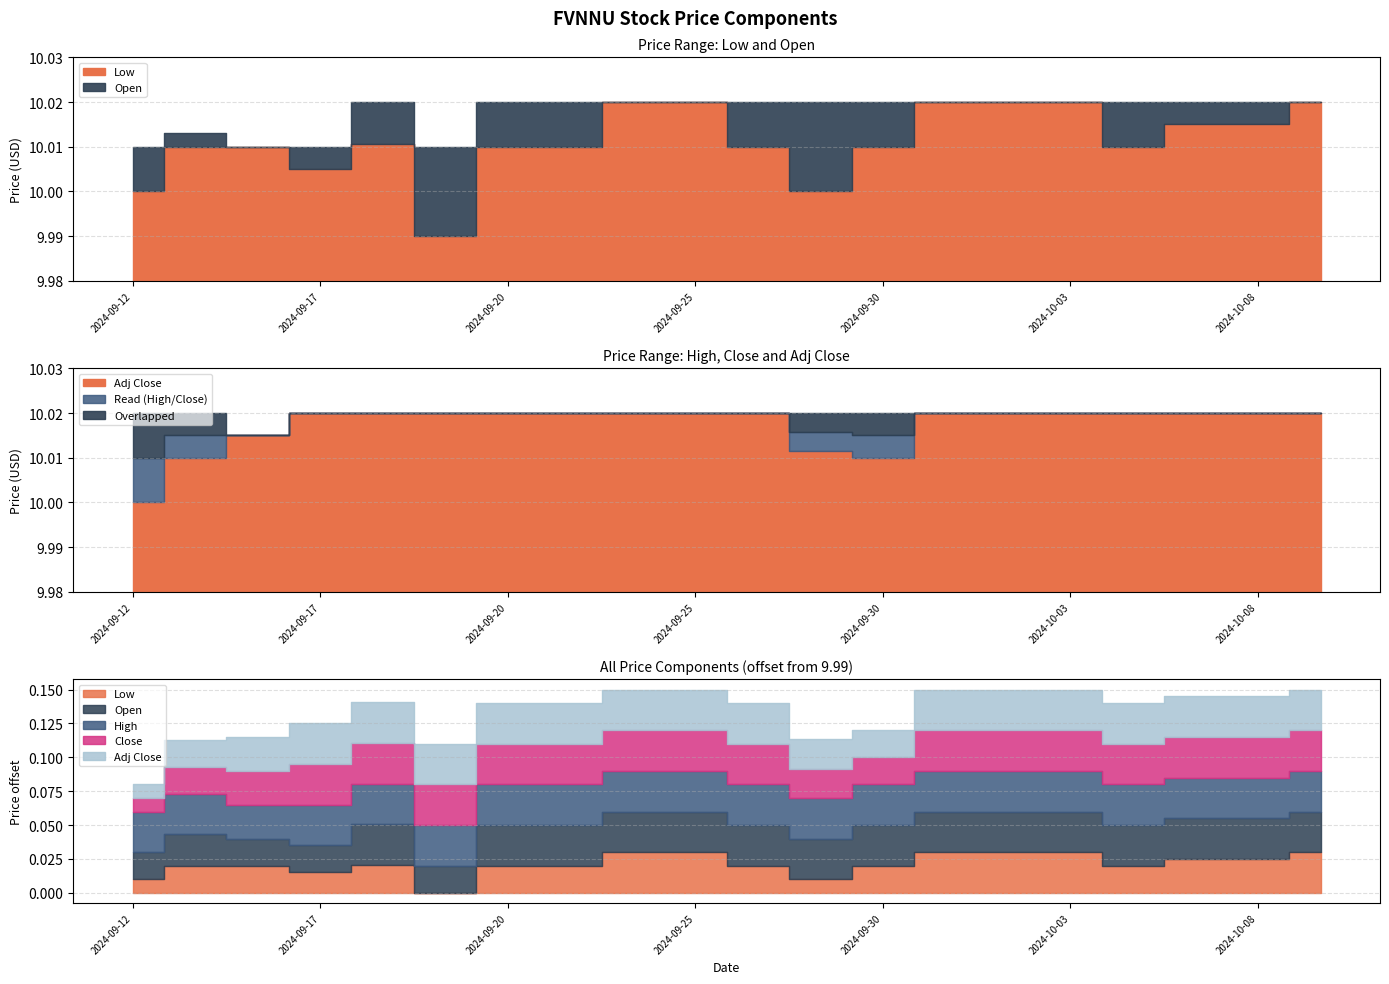

Is the value of High at 2024-09-18 greater than the value of Adj Close at 2024-10-03?

No